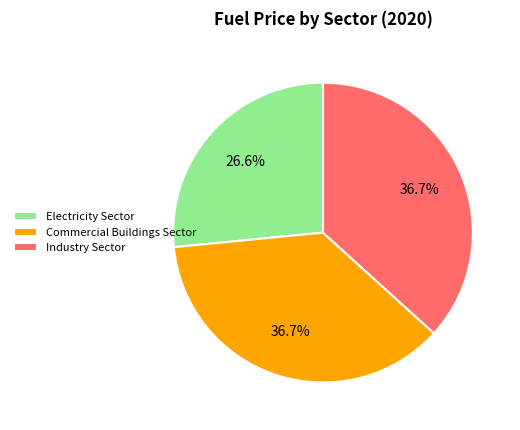

Does Commercial Buildings Sector represent more than half of the total?

No